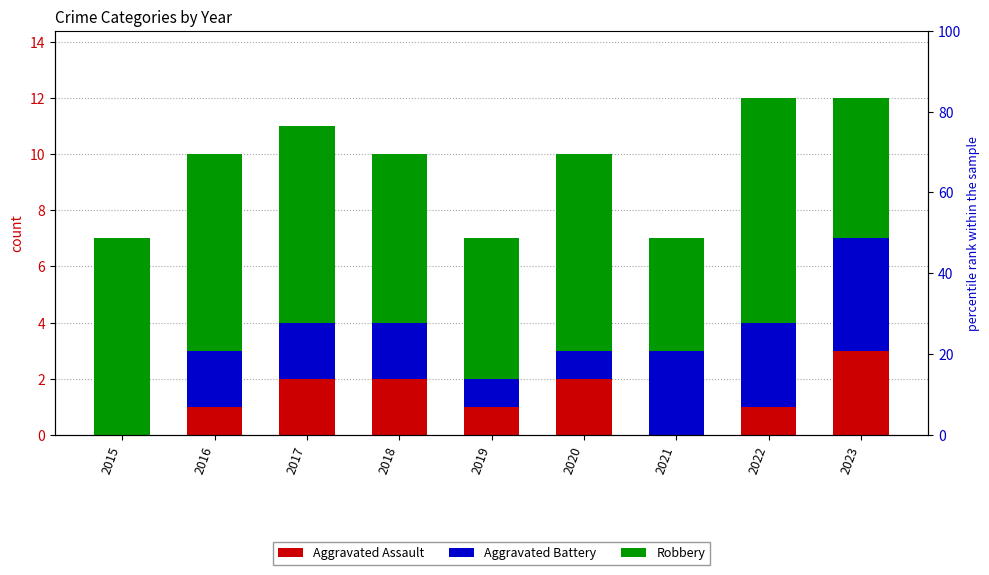

At 2022, list the series in order from smallest to largest.

Aggravated Assault, Aggravated Battery, Robbery